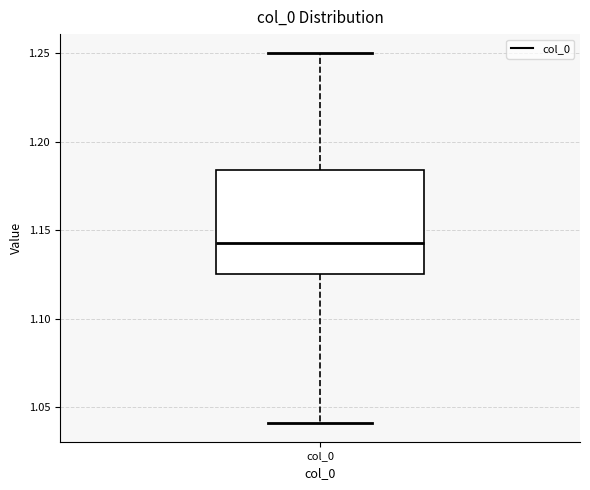

Transcribe this box plot: give where the median line is, the range the box spans, and where the two whiskers end, as read against the y-axis. The values are not printed on the chart, so give them approximately, as read against the axis.

median 1.145, box 1.125 to 1.185, whiskers 1.040 to 1.250